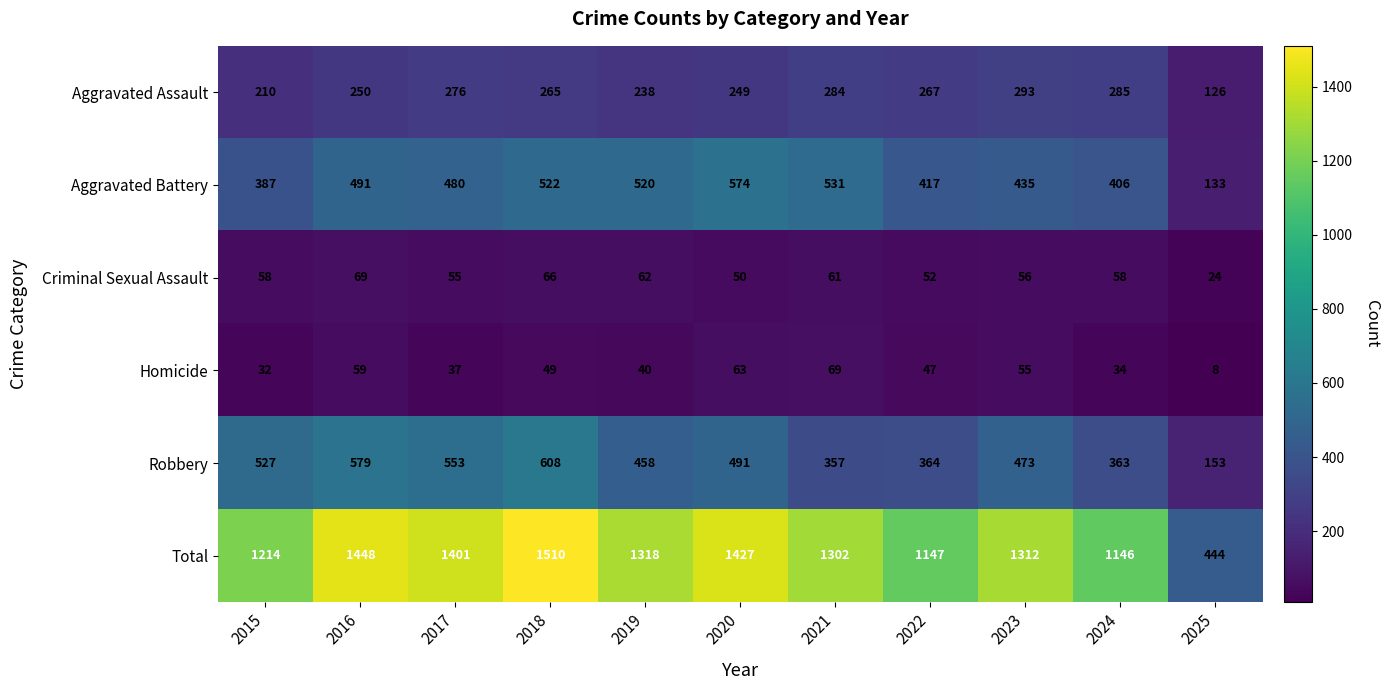

Which series has the largest range (max minus min)?

Total